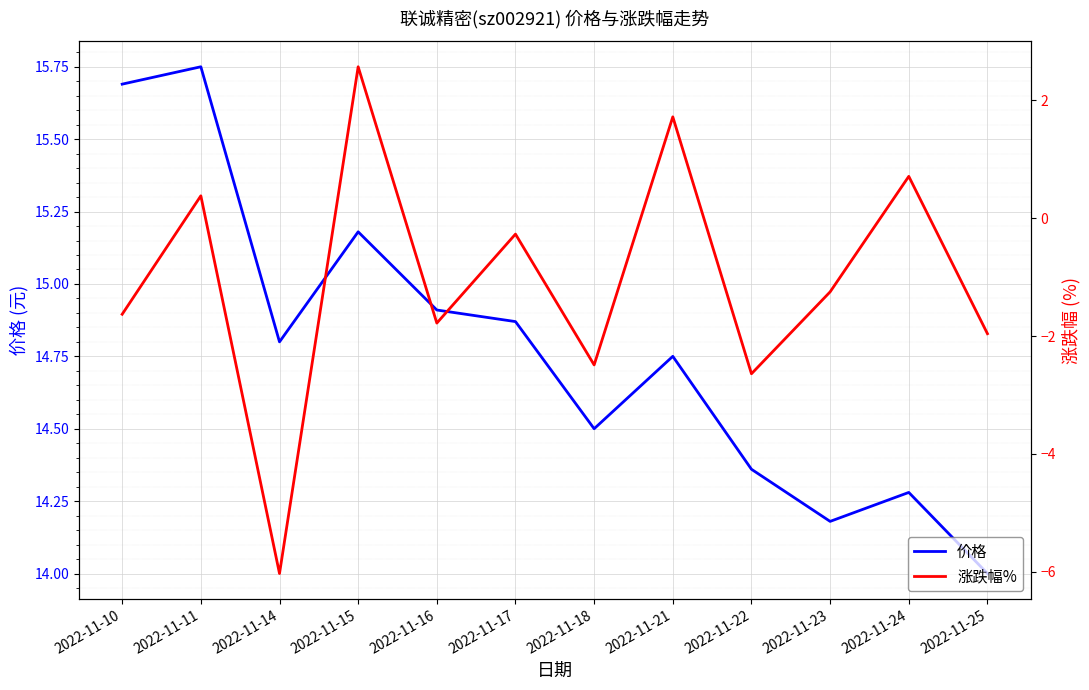

What is the sum of all 价格 values?

177.3